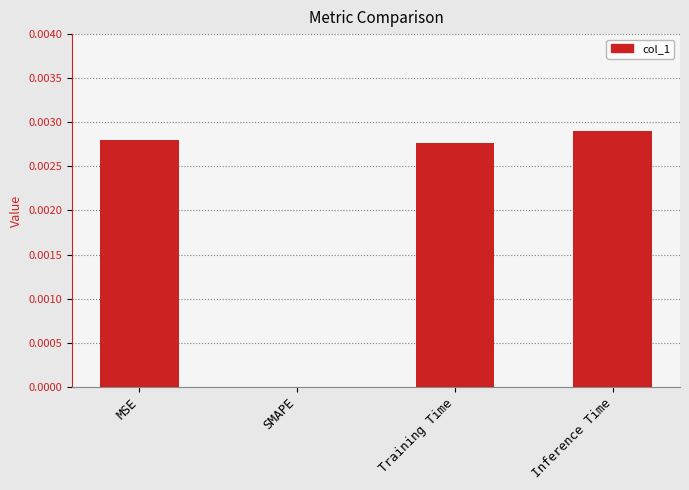

Are the bars horizontal?

No